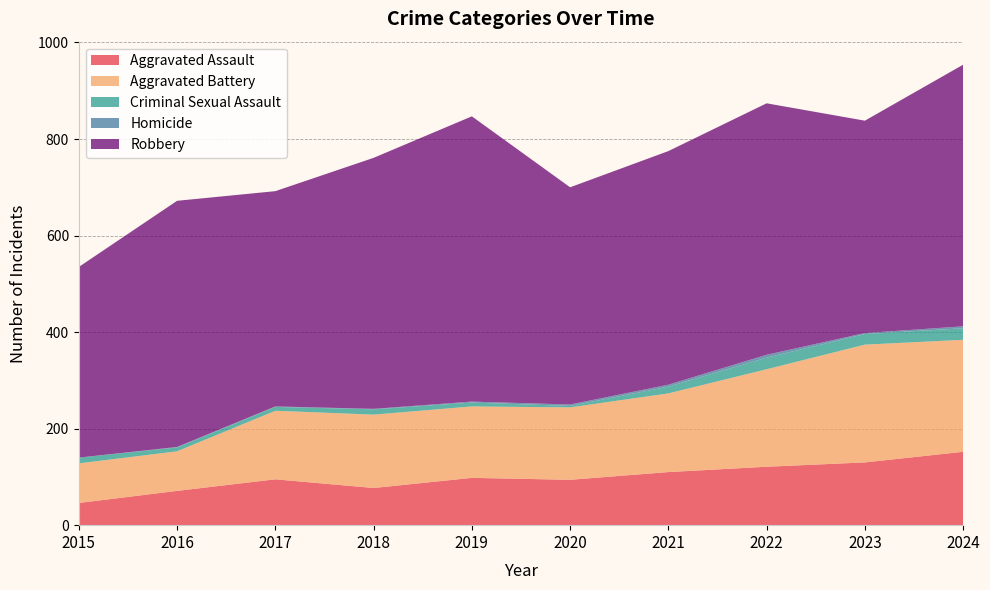

Reading right to left, transcribe all the data shown in this chart.

Aggravated Assault: 2024=152	2023=130	2022=121	2021=110	2020=94	2019=98	2018=77	2017=95	2016=71	2015=46
Aggravated Battery: 2024=232	2023=244	2022=202	2021=163	2020=150	2019=148	2018=152	2017=142	2016=82	2015=82
Criminal Sexual Assault: 2024=24	2023=22	2022=24	2021=14	2020=3	2019=8	2018=11	2017=8	2016=8	2015=12
Homicide: 2024=4	2023=2	2022=6	2021=4	2020=3	2019=2	2018=1	2017=1	2016=1	2015=0
Robbery: 2024=542	2023=440	2022=521	2021=484	2020=450	2019=591	2018=520	2017=446	2016=510	2015=395